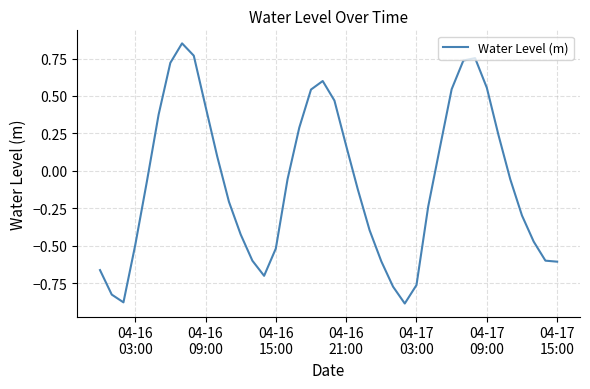

How many values are above zero?

17